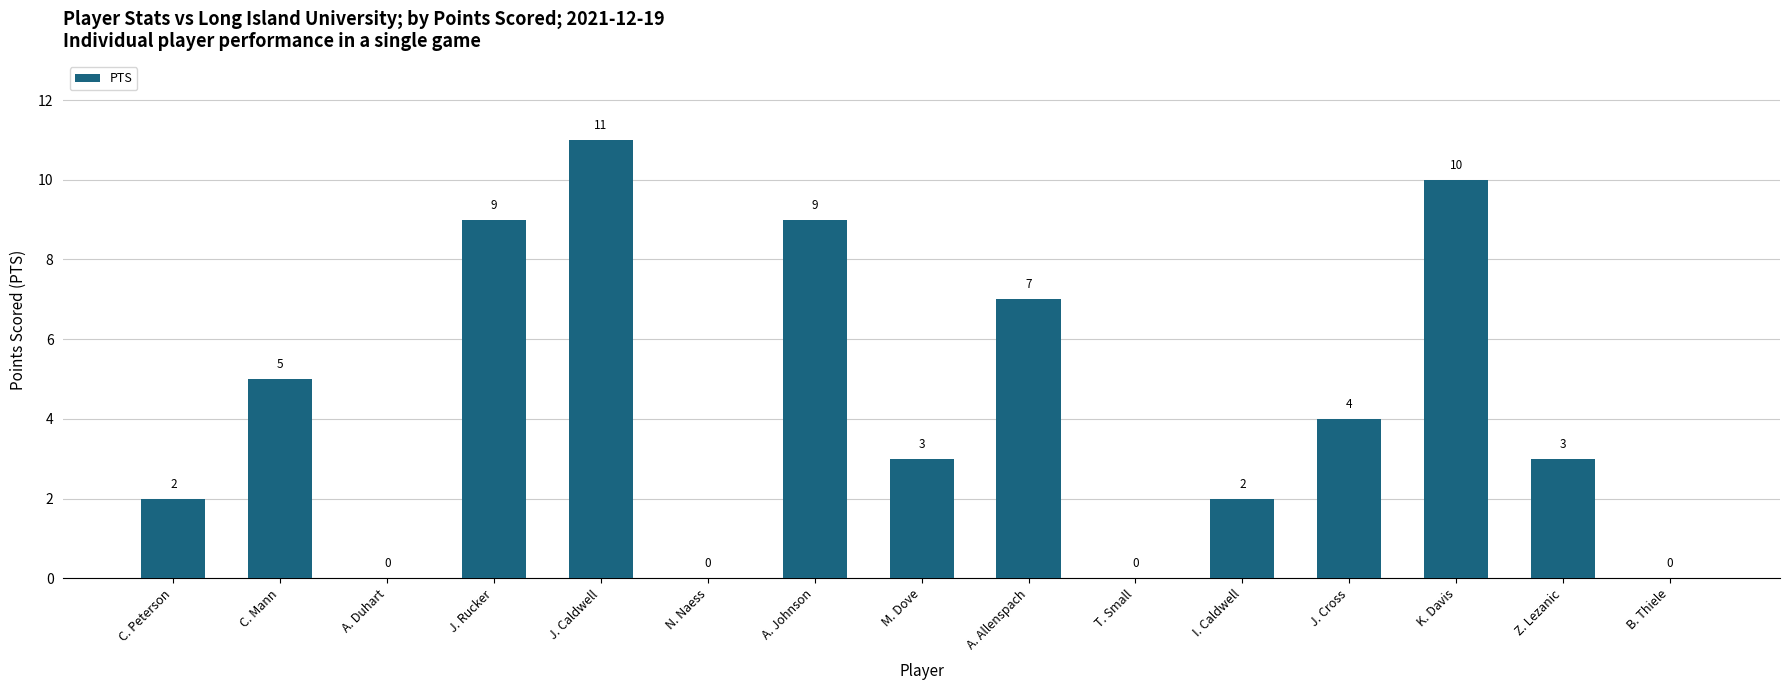

Which has a higher value, C. Mann or I. Caldwell?

C. Mann